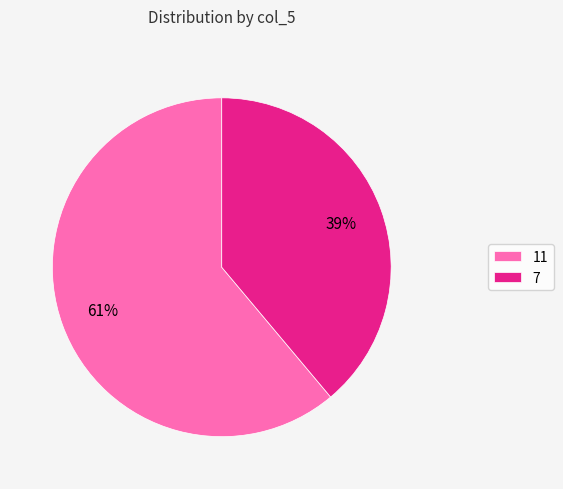

To the nearest percent, what percentage of the pie is 7?

39%